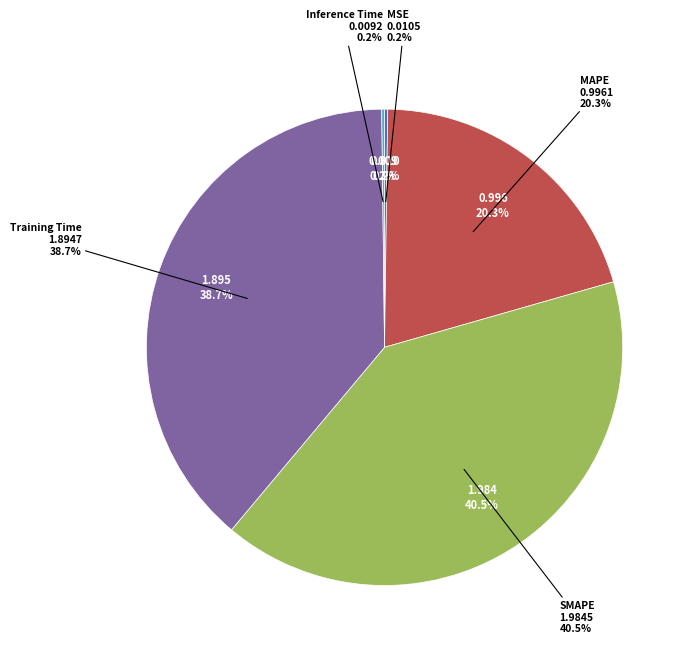

Rank the categories by value from highest to lowest.

SMAPE, Training Time, MAPE, MSE, Inference Time